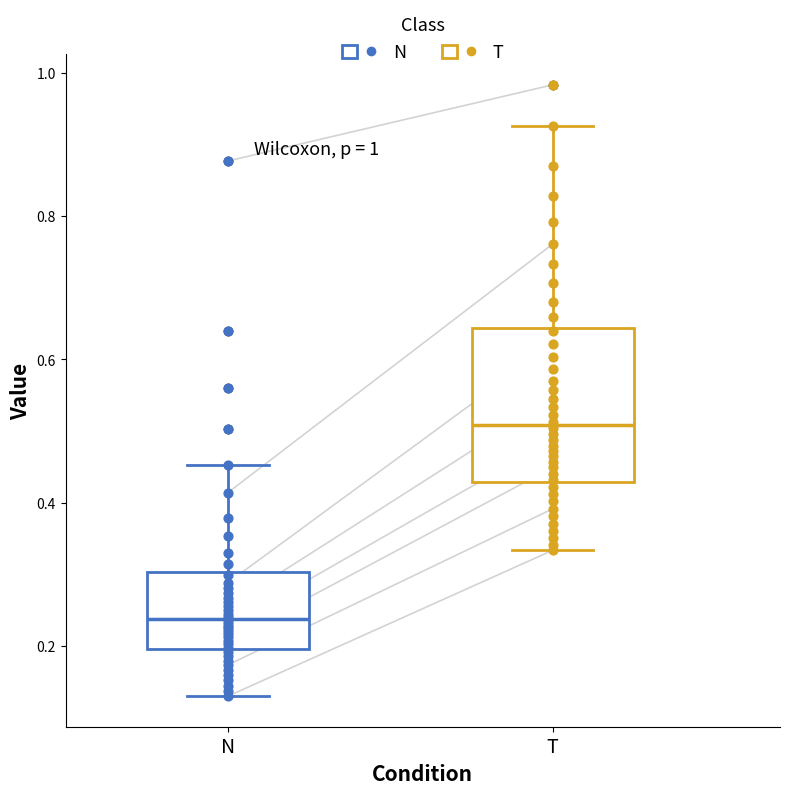

Which box is the tallest, from its lower edge to its upper edge?

T